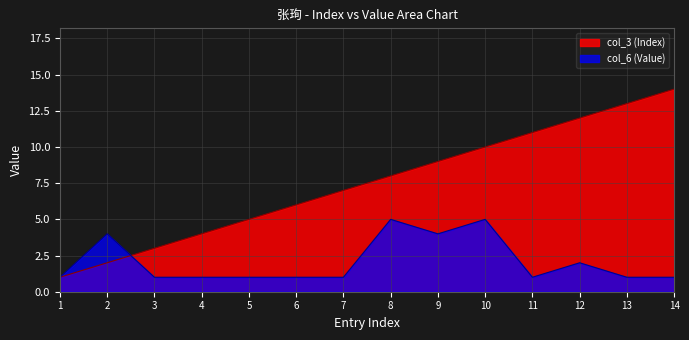

Which series has the widest spread of values?

col_3 (Index)